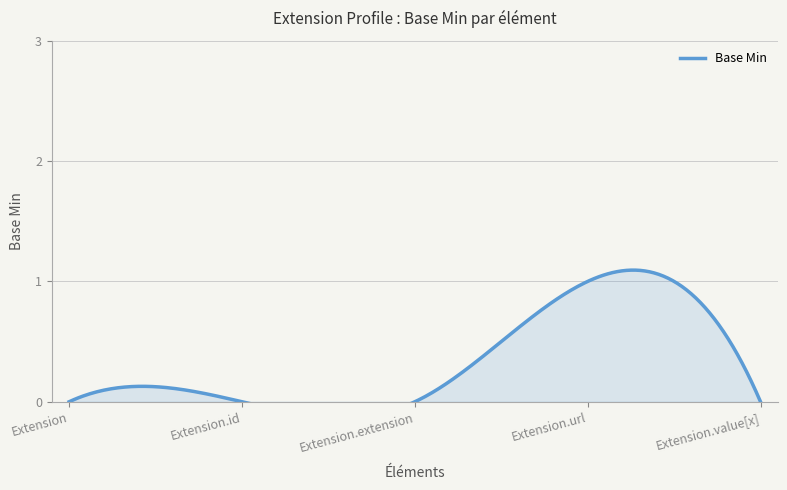

What is the sum of all values?

1